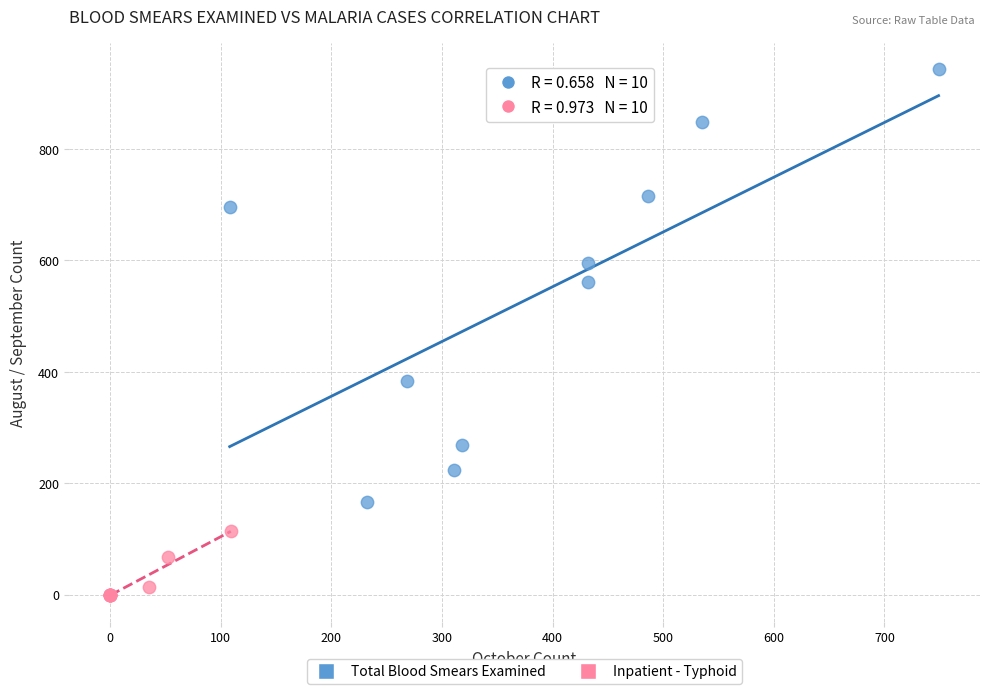

Which series reaches the maximum Y coordinate?

Total Blood Smears Examined